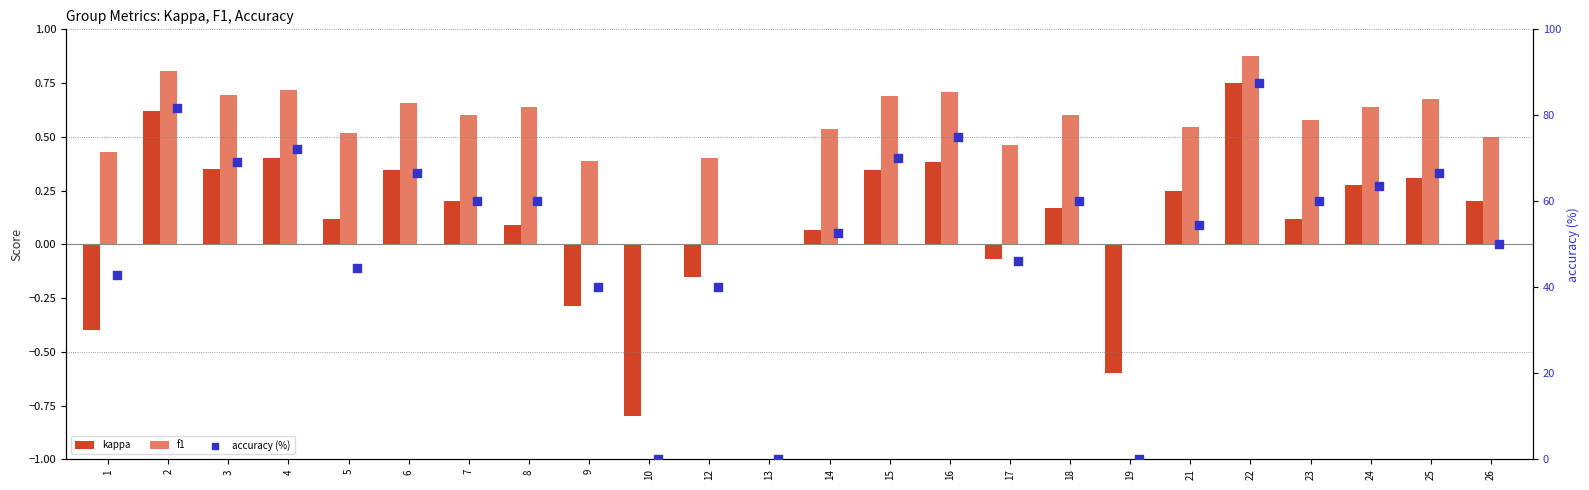

What are all the series names shown in the legend?

kappa, f1, accuracy (%)